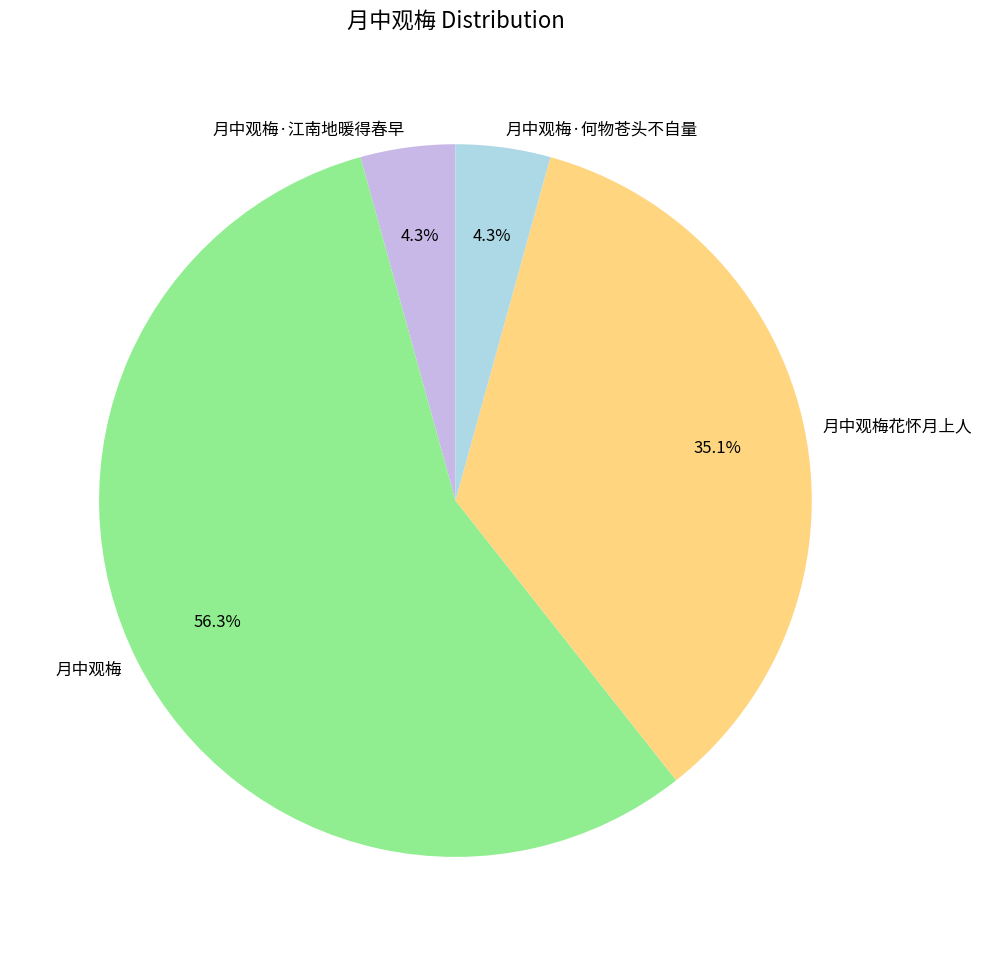

How many segments does this pie chart have?

4